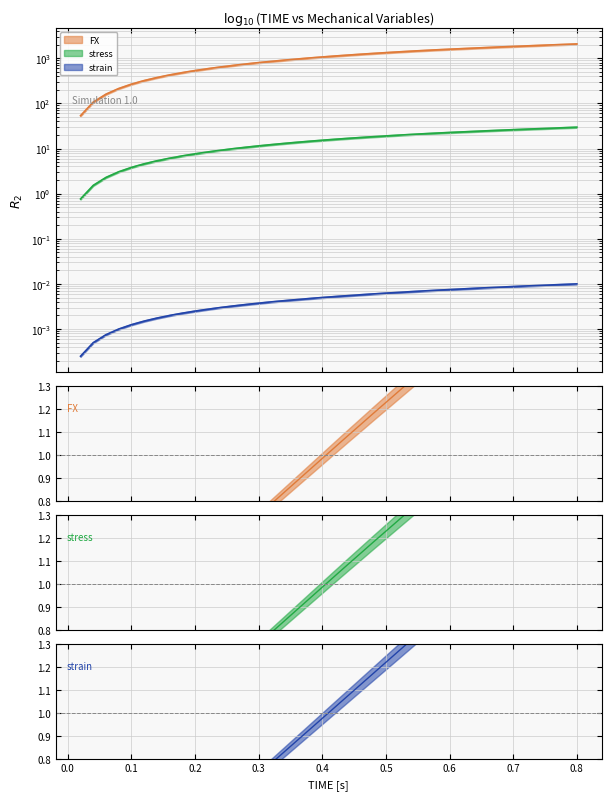

Reading left to right, list all the values displayed in this chart.

FX: 53.5	107.0	160.4	213.9	267.4	320.9	374.4	427.9	481.3	534.8	588.3	641.8	695.3	748.8	802.2	855.7	909.2	962.7	1016.2	1069.7	1123.1	1176.3	1228.9	1281.8	1333.9	1386.3	1438.4	1489.9	1540.5	1589.3	1635.6	1684.6	1734.5	1784.2	1832.5	1879.4	1928.1	1978.1	2028.5	2079.0
strain: 0.0	0.0	0.0	0.0	0.0	0.0	0.0	0.0	0.0	0.0	0.0	0.0	0.0	0.0	0.0	0.0	0.0	0.0	0.0	0.0	0.0	0.0	0.0	0.0	0.0	0.0	0.0	0.0	0.0	0.0	0.0	0.0	0.0	0.0	0.0	0.0	0.0	0.0	0.0	0.0
stress: 0.8	1.5	2.3	3.1	3.8	4.6	5.3	6.1	6.9	7.6	8.4	9.2	9.9	10.7	11.5	12.2	13.0	13.8	14.5	15.3	16.0	16.8	17.6	18.3	19.1	19.8	20.5	21.3	22.0	22.7	23.4	24.1	24.8	25.5	26.2	26.8	27.5	28.3	29.0	29.7